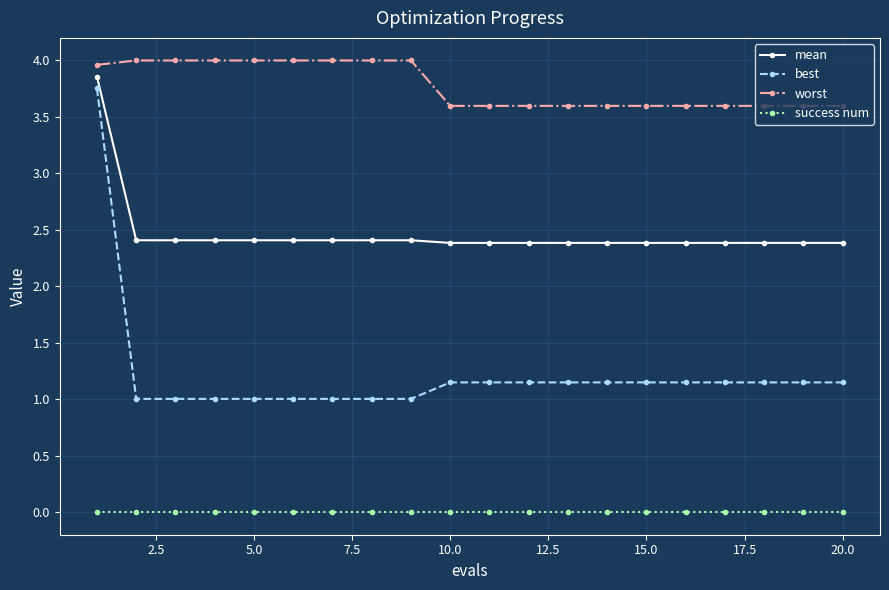

Which series has the largest range (max minus min)?

best